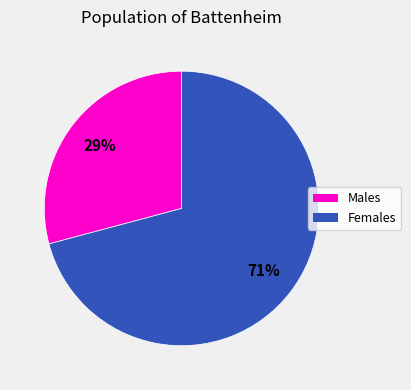

How many segments does this pie chart have?

2